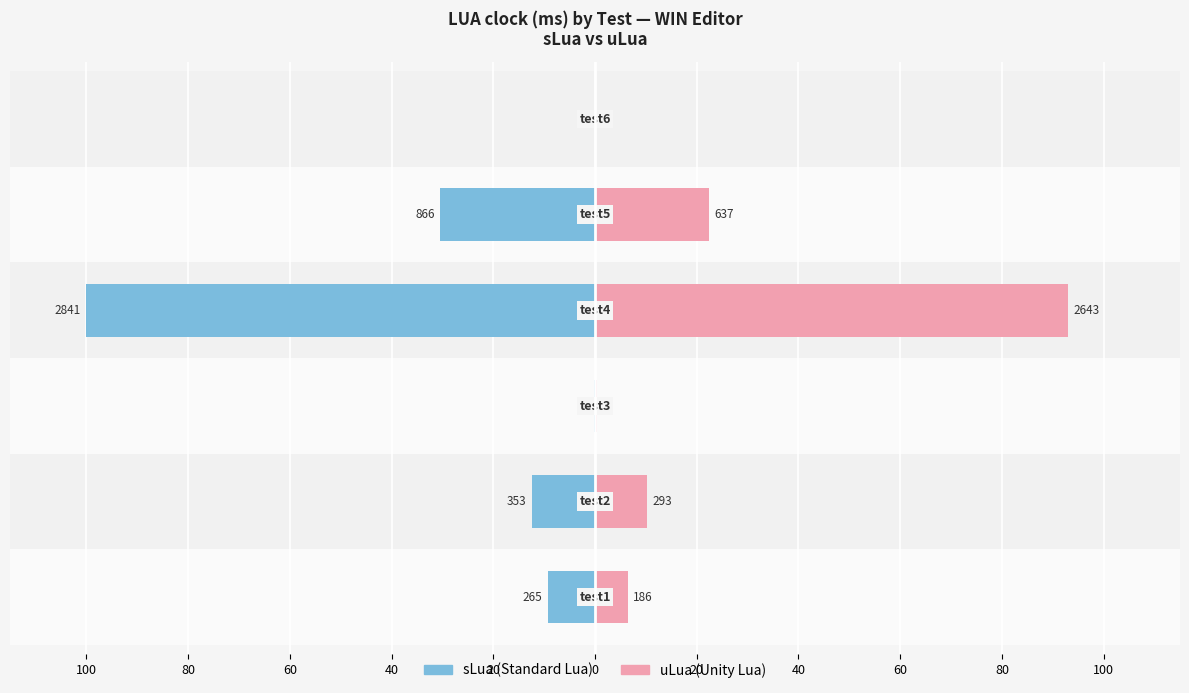

How many values in the uLua series exceed 10?

3